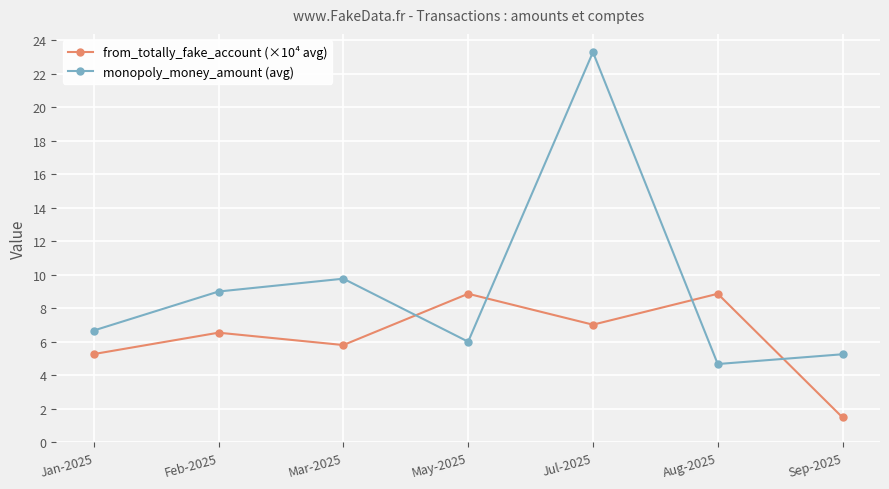

How many intersections are there between monopoly_money_amount (avg) and from_totally_fake_account (×10⁴ avg)?

4